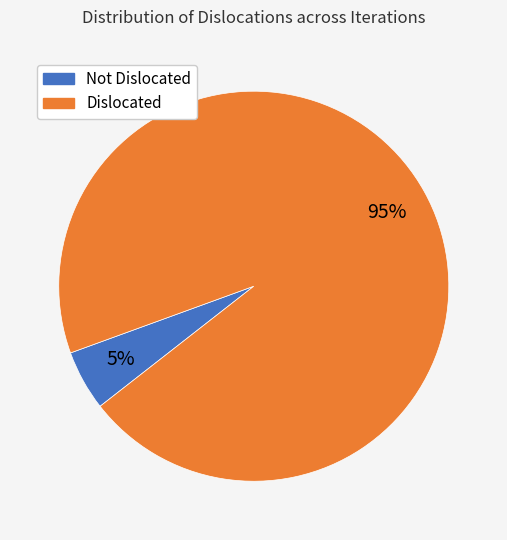

Is there a majority slice in this chart?

Yes